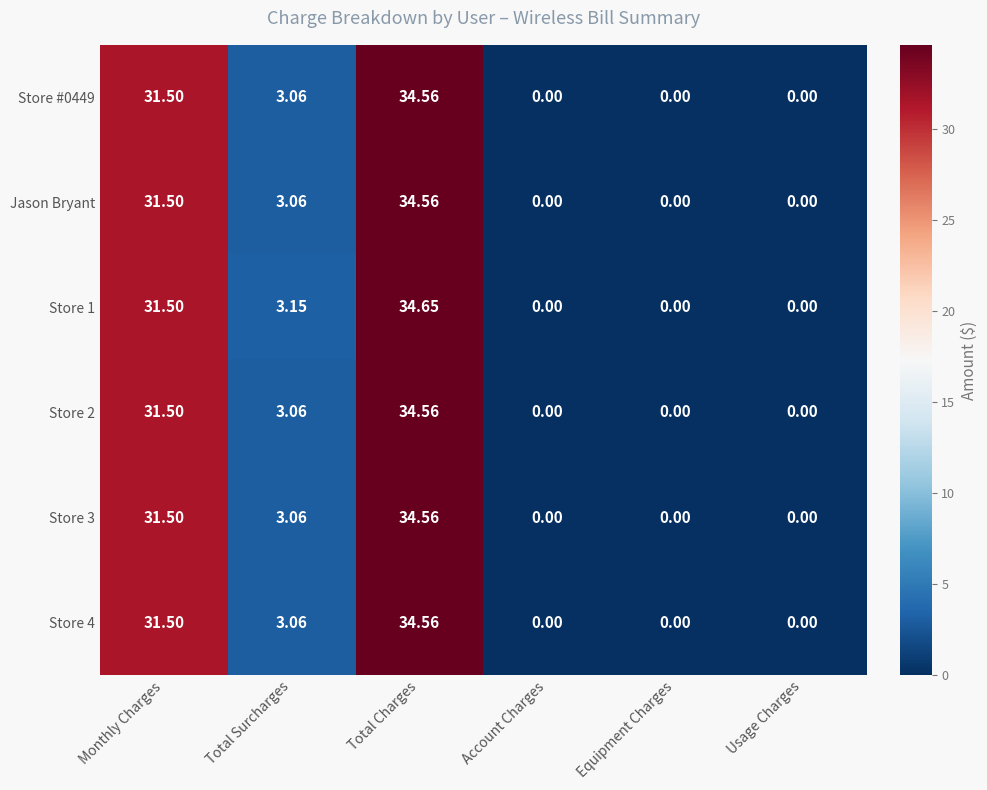

At which category is the sum across all series the highest?

Total Charges